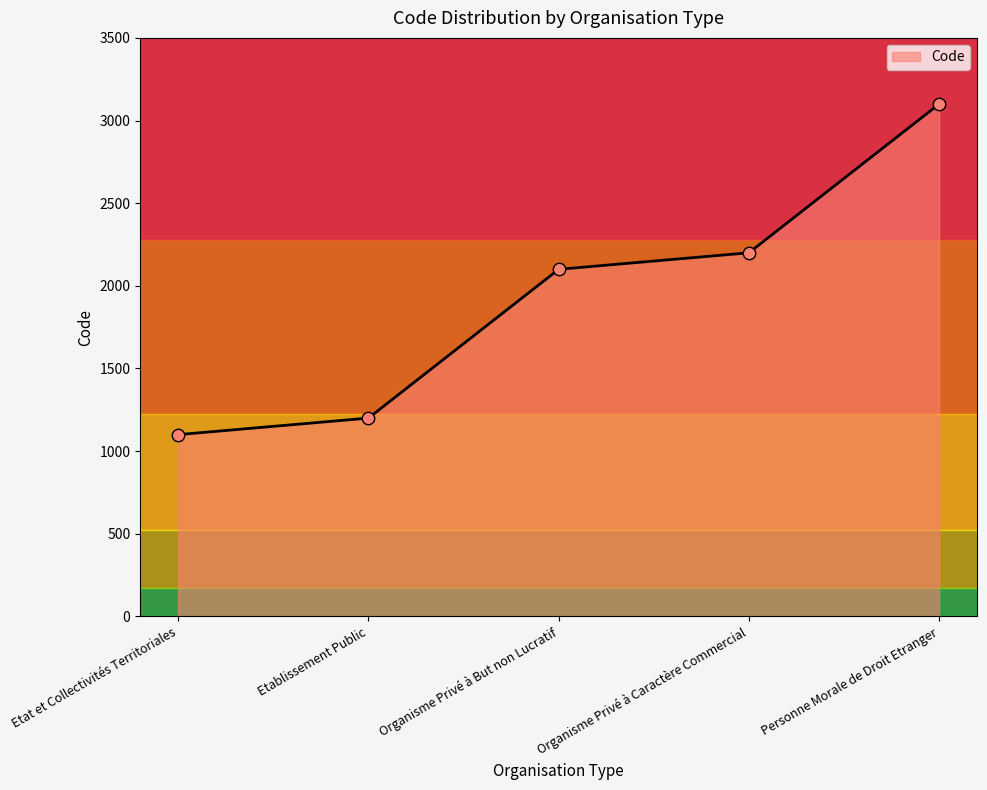

What is the change in value from Organisme Privé à Caractère Commercial to Personne Morale de Droit Etranger?

+900